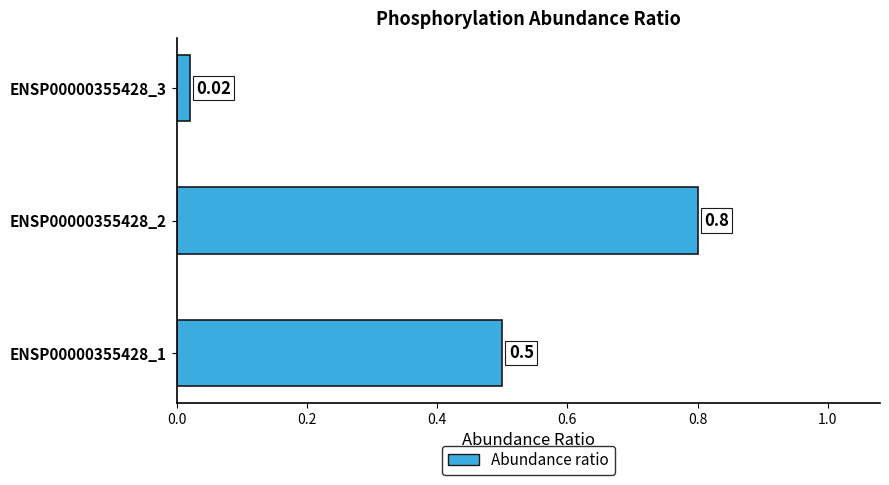

Are the bars horizontal?

Yes